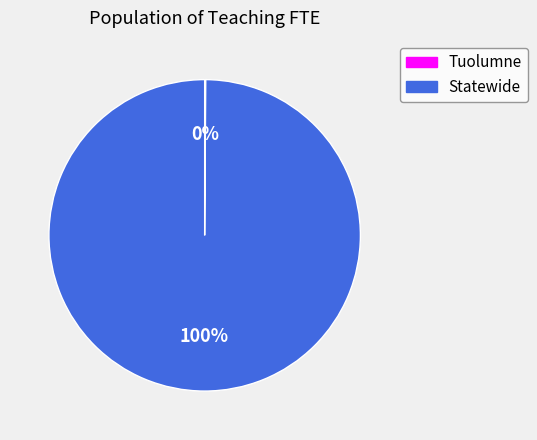

Which slice represents more than half of the pie?

Statewide